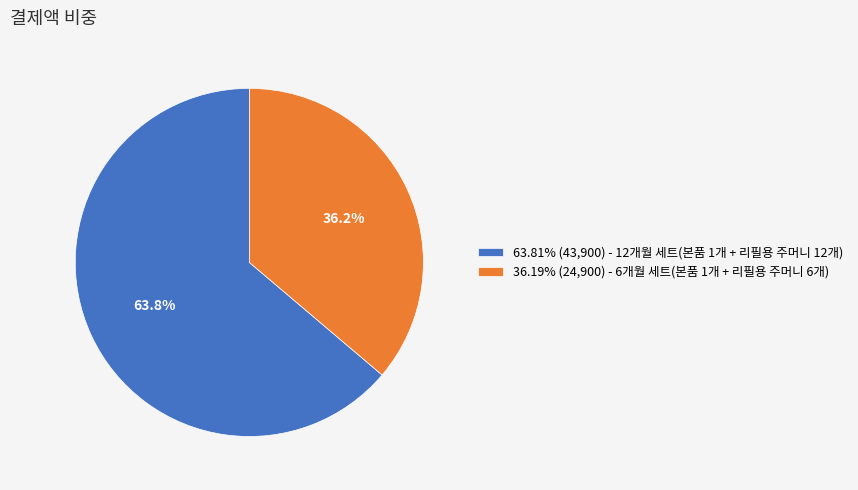

What percentage is NOT represented by 63.81% (43,900) - 12개월 세트(본품 1개 + 리필용 주머니 12개)?

36.2%